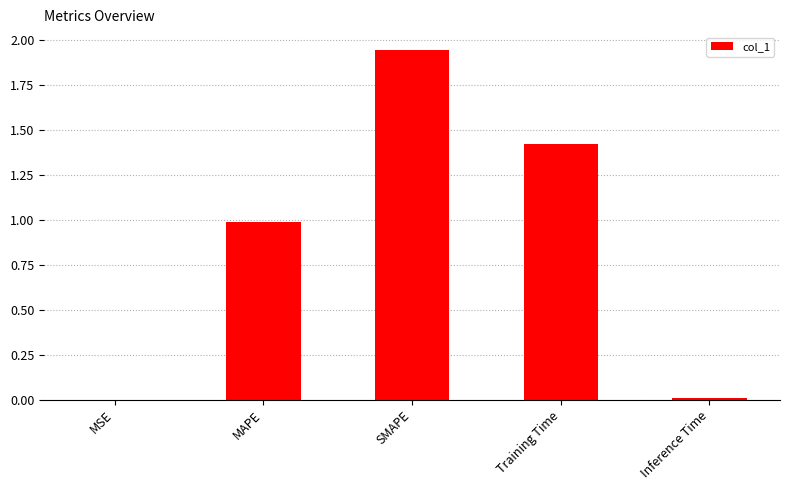

What is the difference between the values at Inference Time and MAPE?

1.0